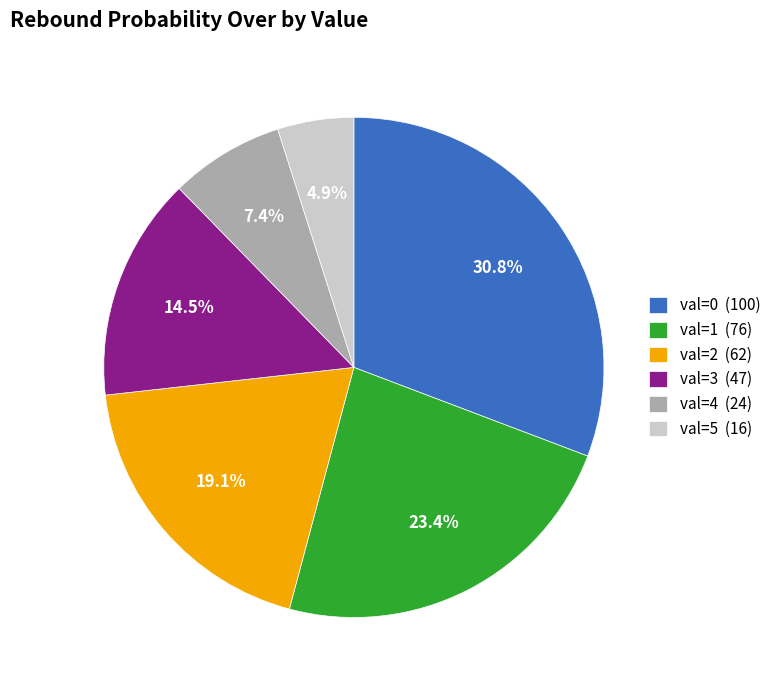

What percentage do val=4 (24) and val=0 (100) together represent?

38.2%